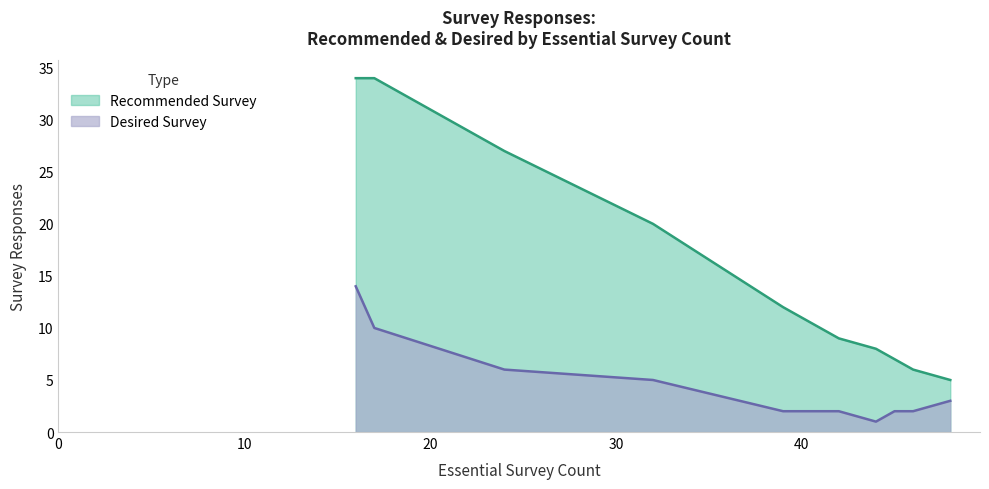

Rank the series at source of compound in sediments (legacy) from lowest to highest value.

Desired Survey, Recommended Survey